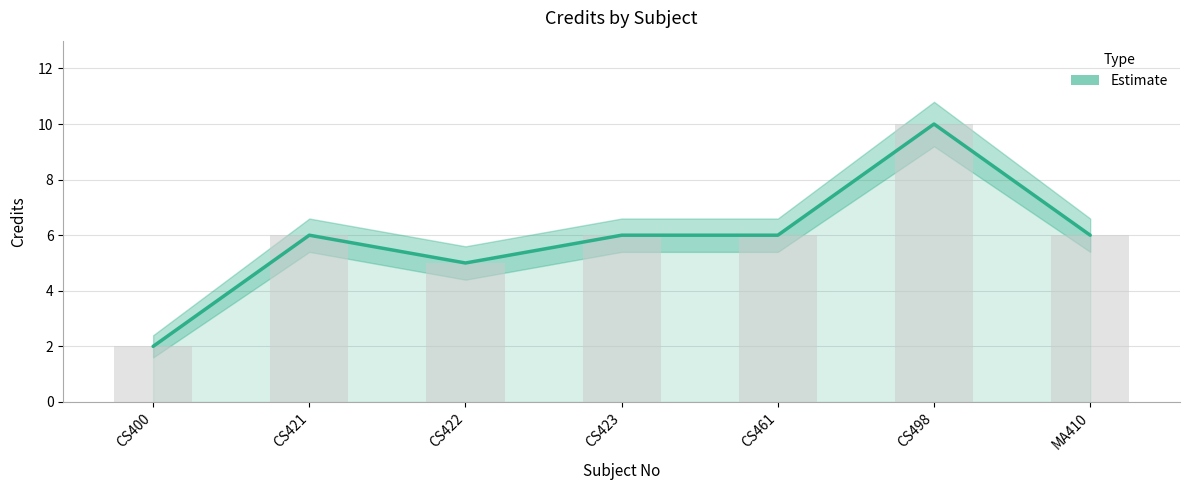

What is the label of the 3rd bar from the left?

CS422